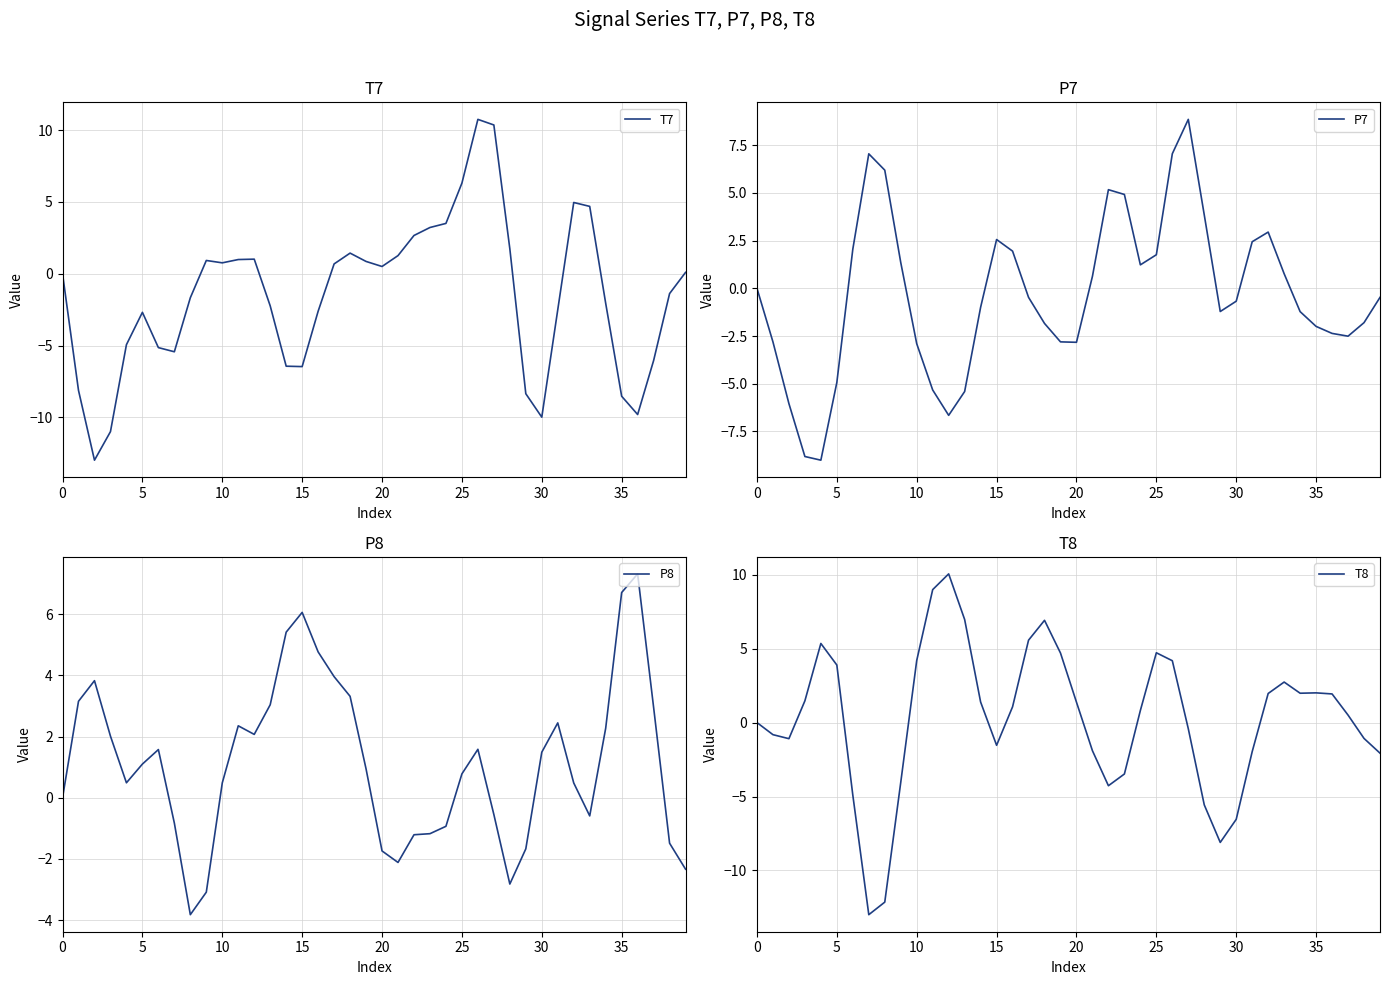

At which category is the sum across all series the highest?

26